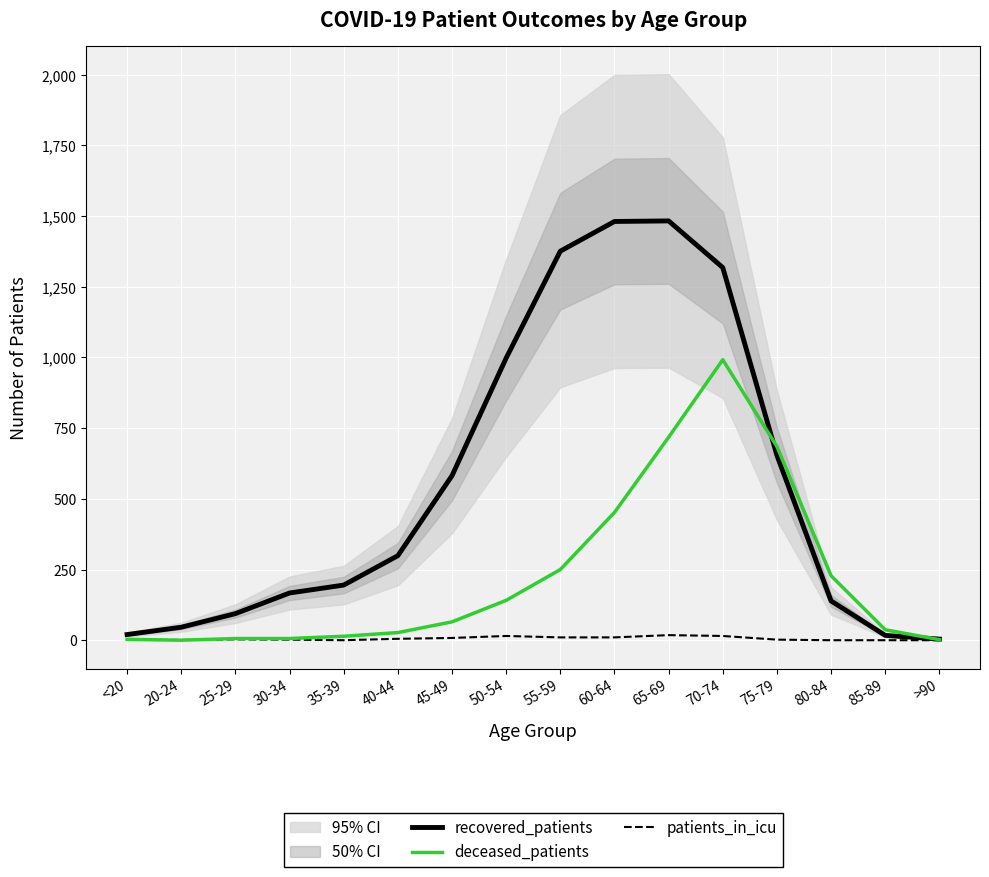

Is the value of recovered_patients at 70-74 greater than the value of patients_in_icu at 55-59?

Yes